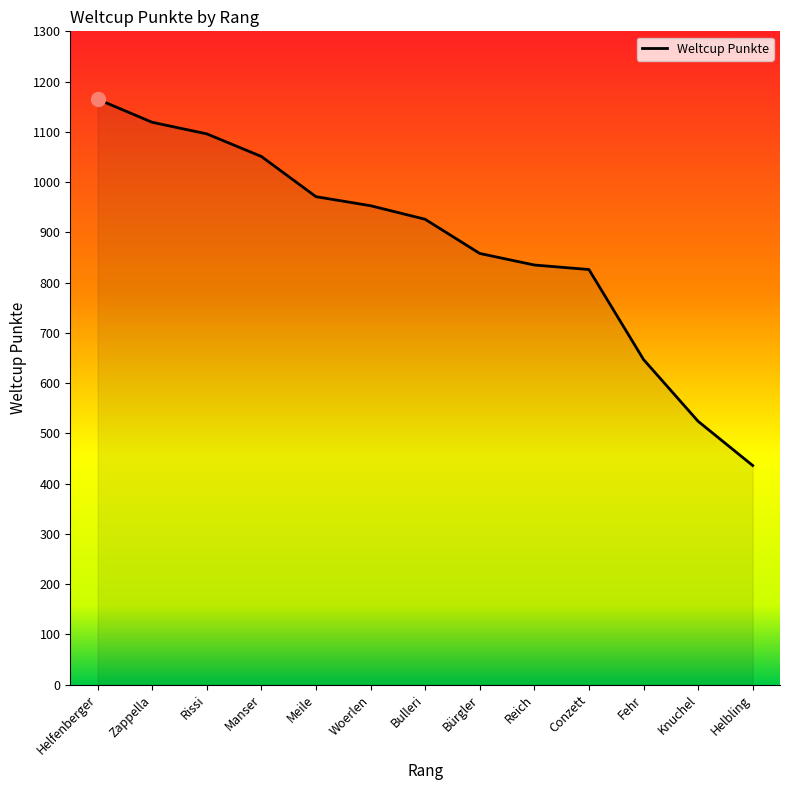

What is the ratio of the value at Woerlen to the value at Zappella?

0.9